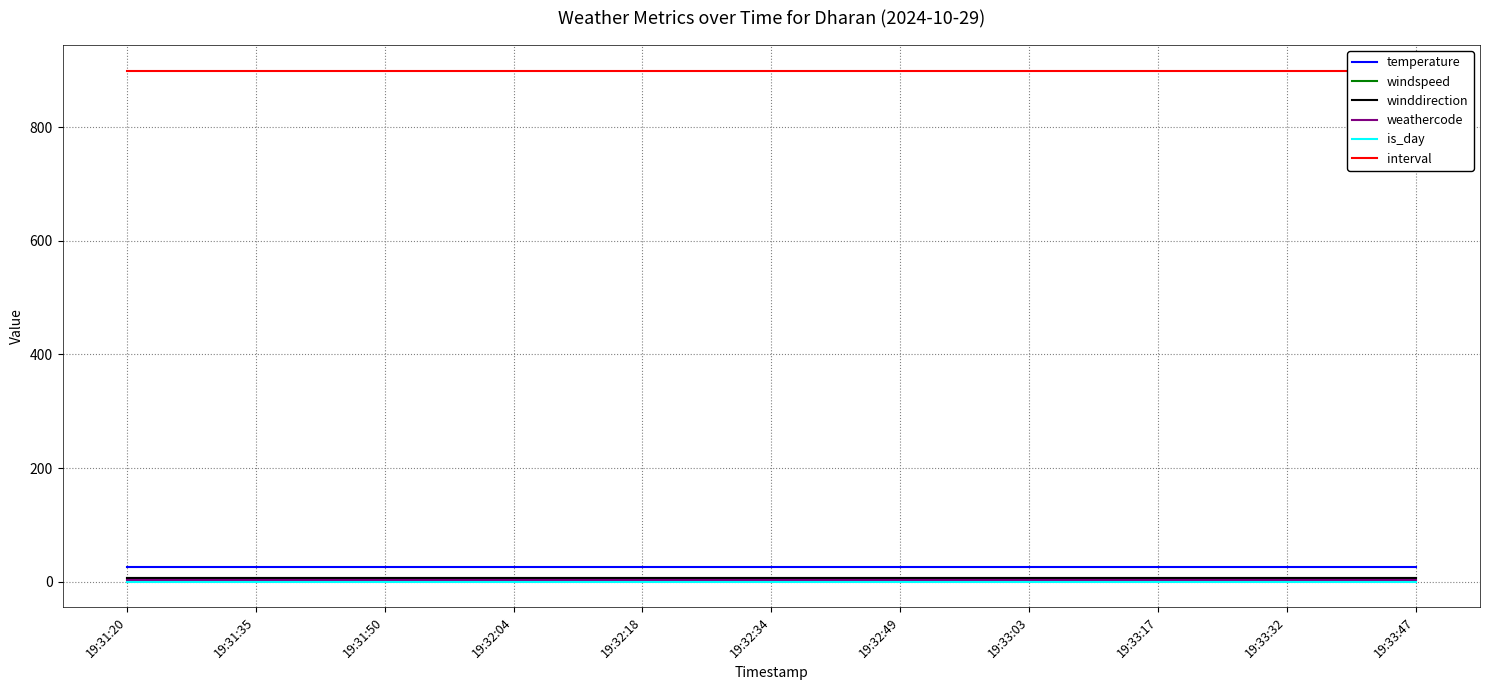

What is the value of the winddirection point at the 10th from the left?

7.0